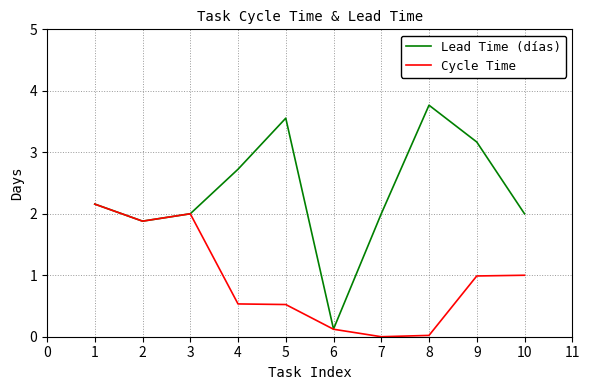

At which category is the sum across all series the highest?

1